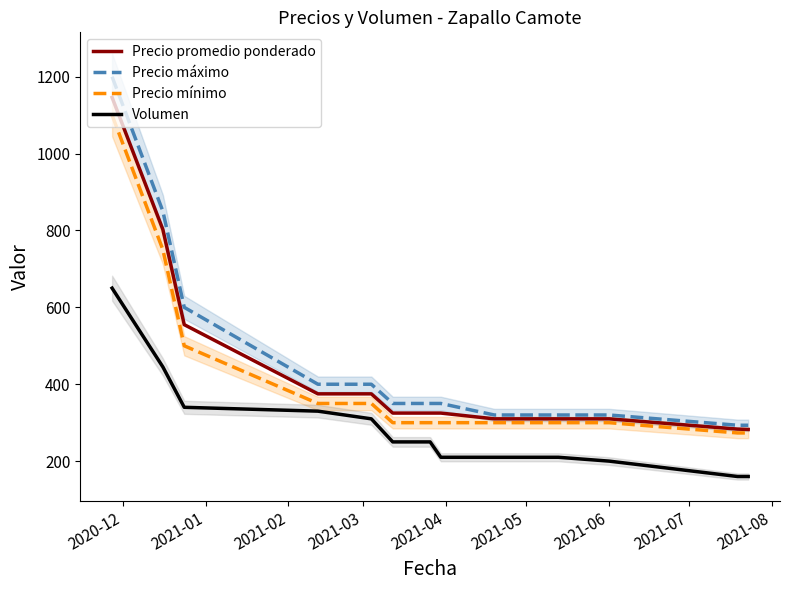

True or false: Precio máximo and Volumen intersect in this chart.

False